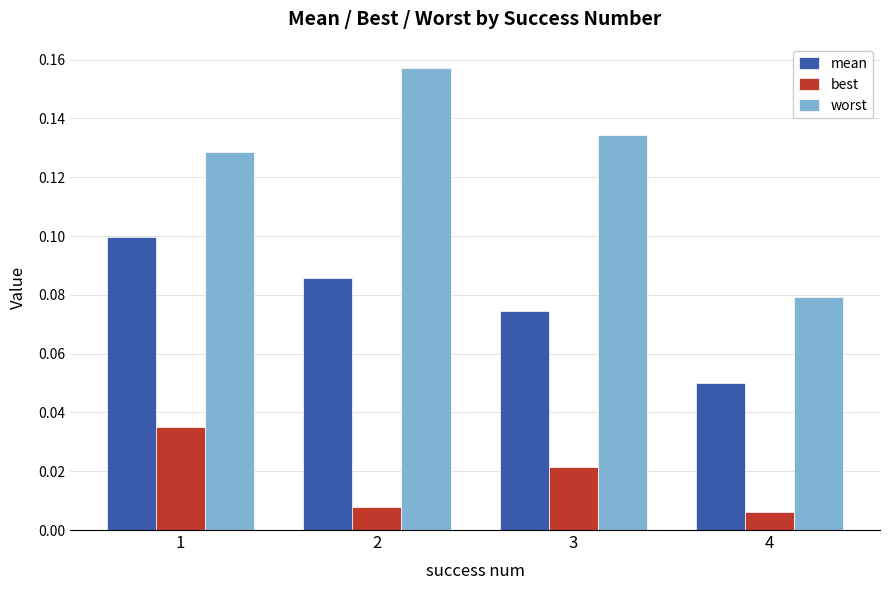

Which series has the widest spread of values?

worst